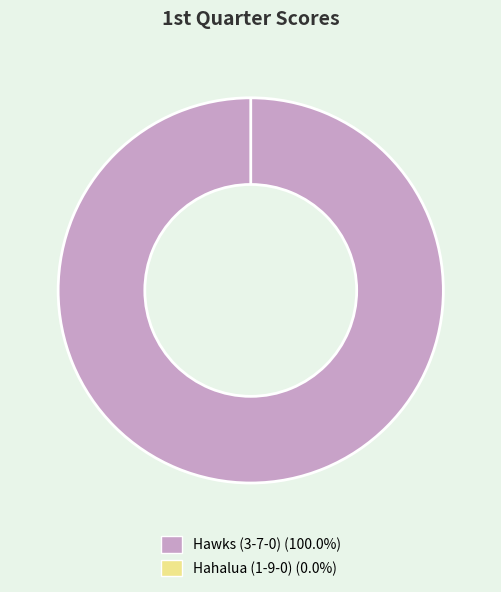

Is it true that Hawks (3-7-0) is 94% of the pie?

False